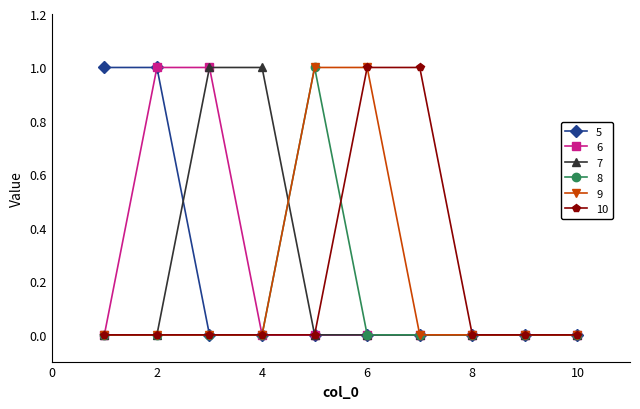

How many lines are shown in the chart?

6